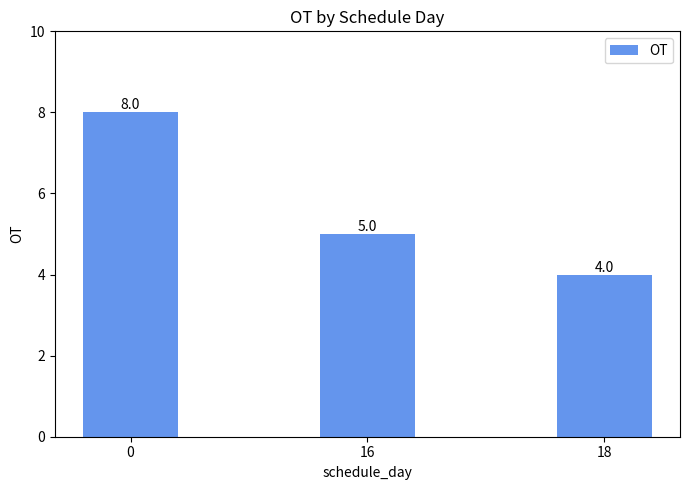

Reading left to right, list all the values displayed in this chart.

8	5	4